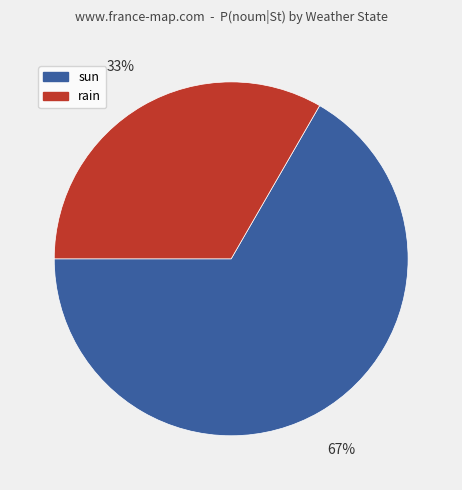

To the nearest percent, what portion does rain represent?

33%